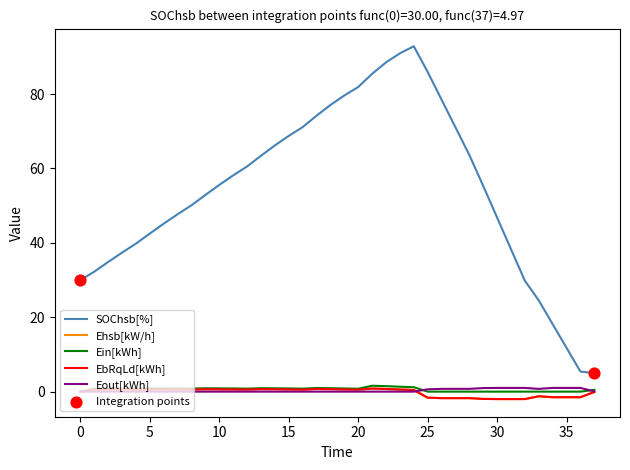

At how many categories does at least one series exceed 20?

34